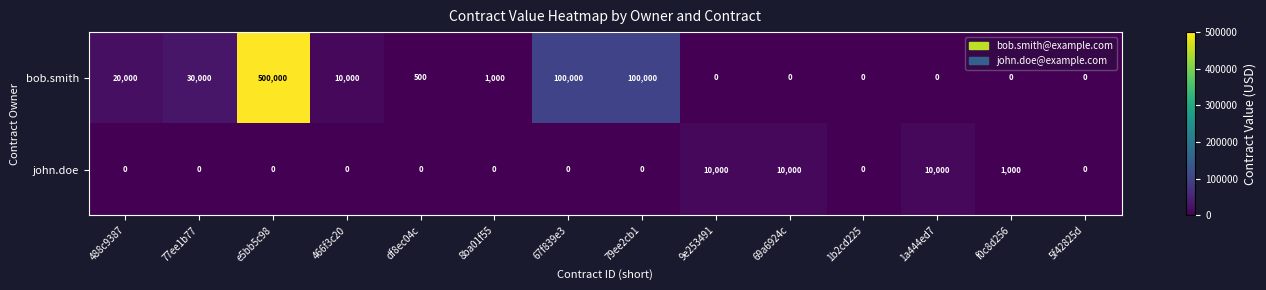

Rank the series by their average value, from highest to lowest.

bob.smith, john.doe